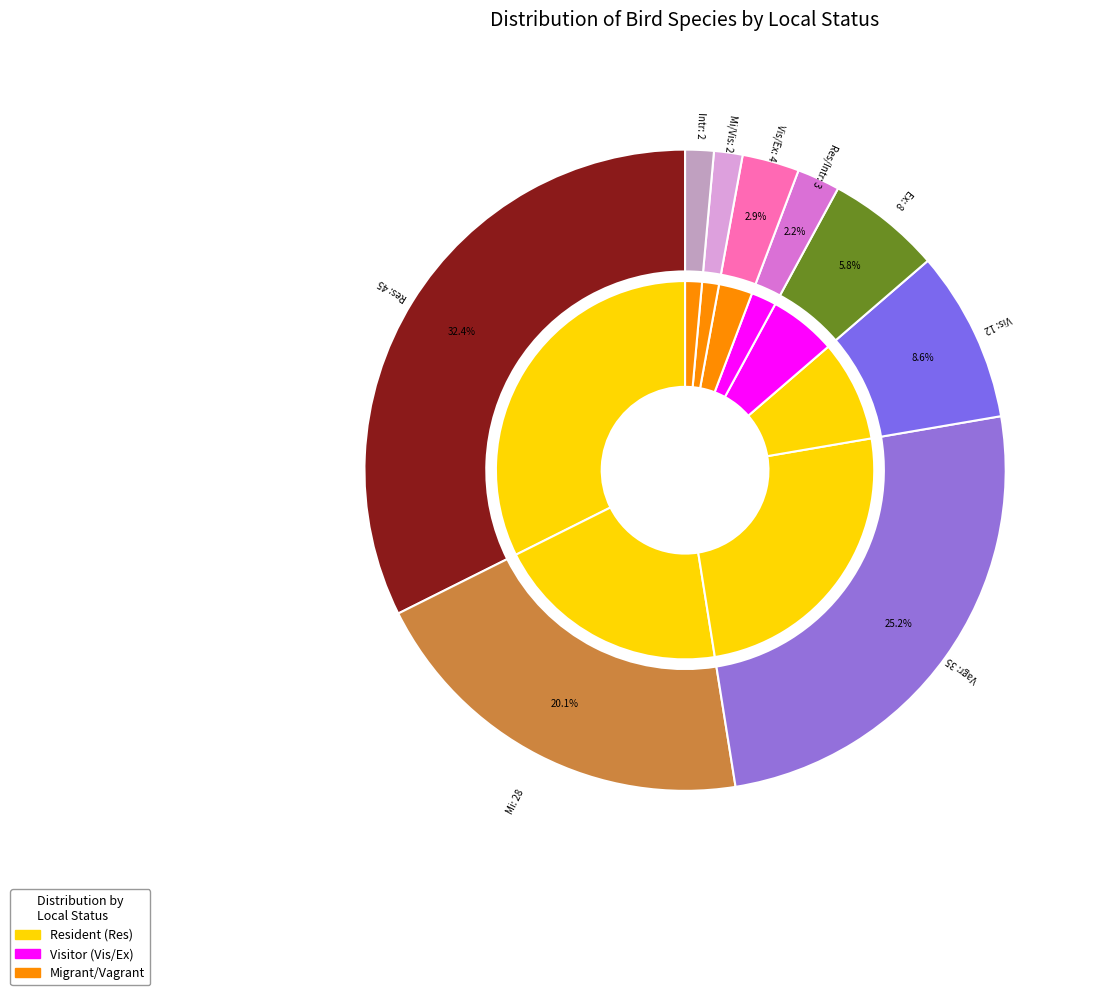

What is the smallest slice in the pie chart?

Mi/Vis